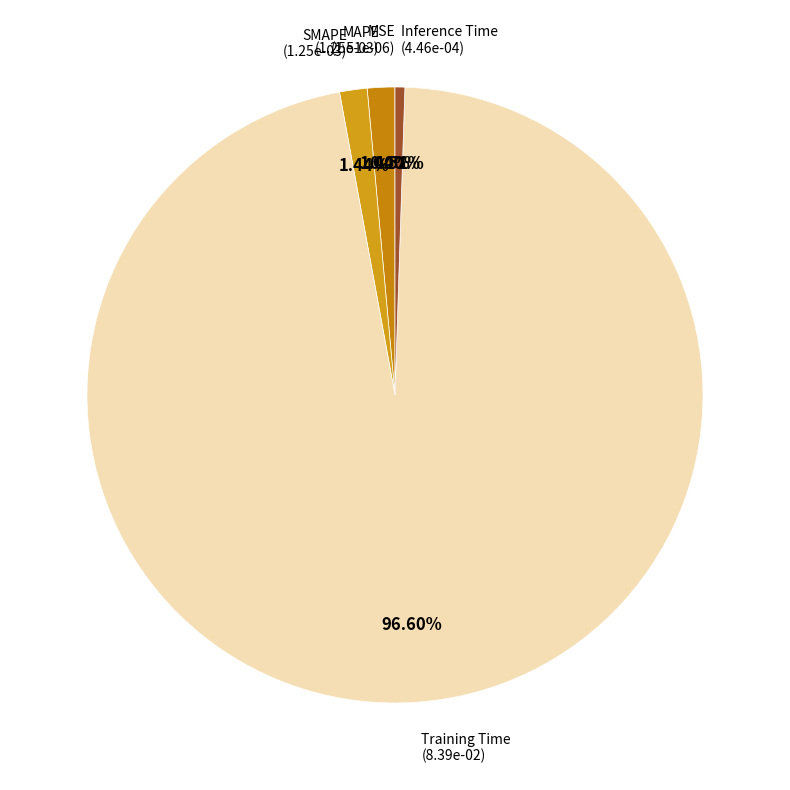

To the nearest percent, what is the difference between the largest and smallest slice percentages?

97%